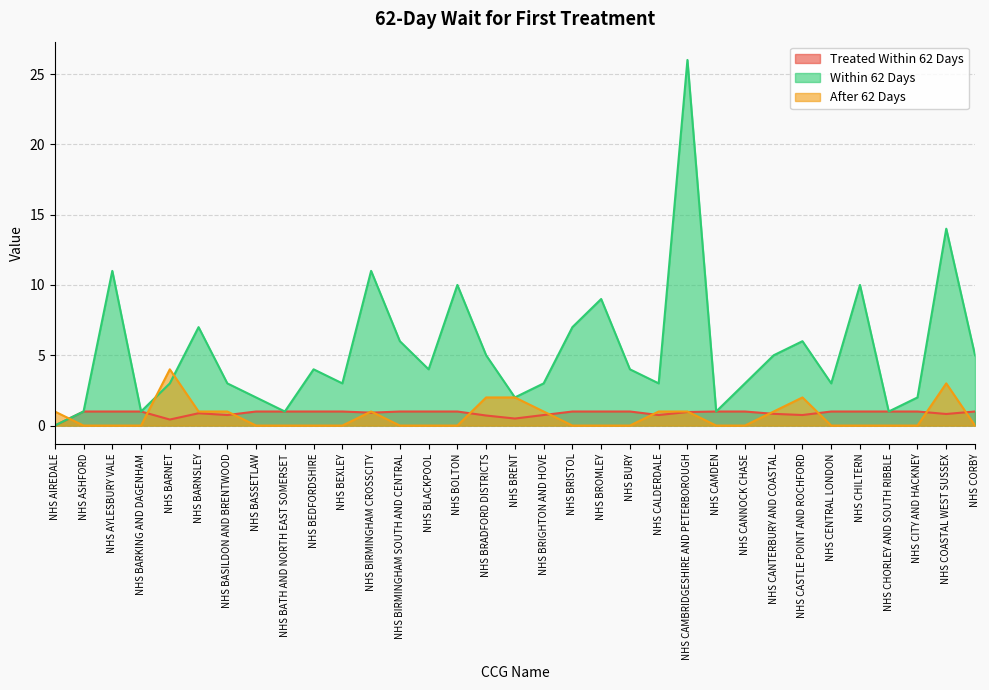

What is the average value of the Within 62 Days series?

5.3